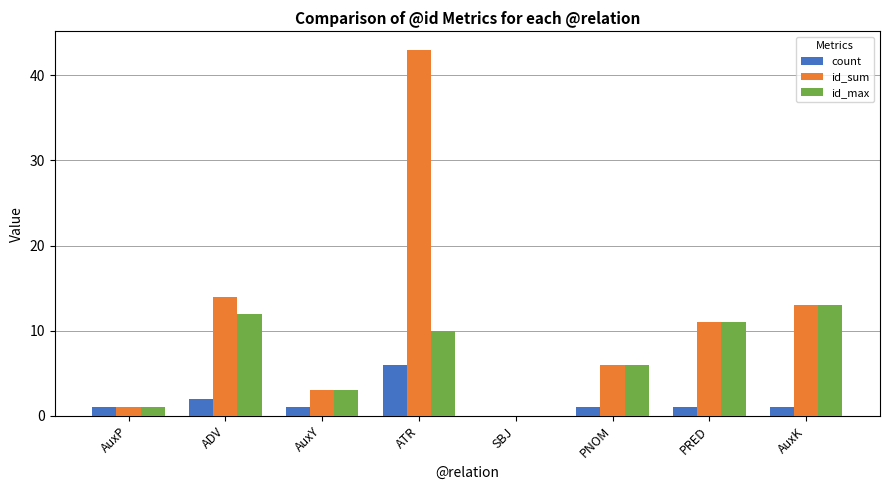

Are the bars grouped side by side (vs. stacked)?

Yes